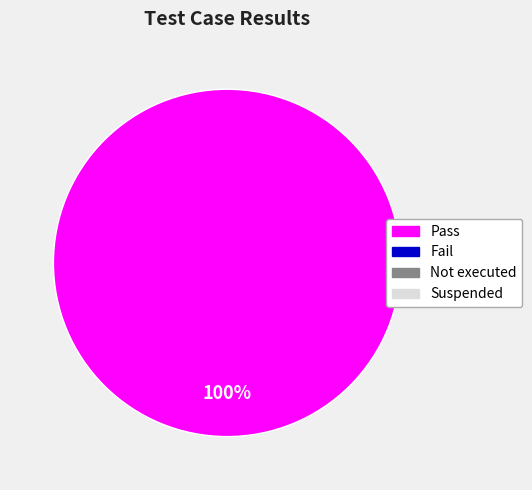

Is there any slice that represents more than half of the pie?

Yes